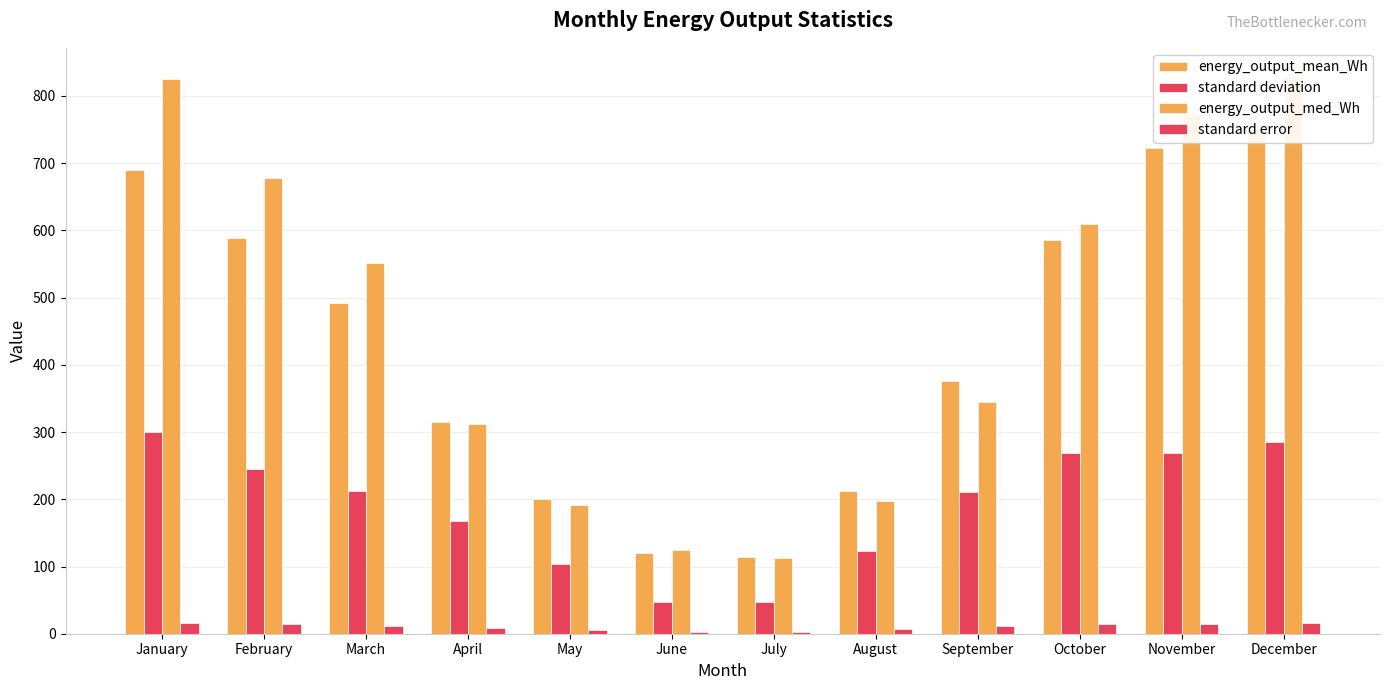

What is the sum of all standard deviation values?

2281.1